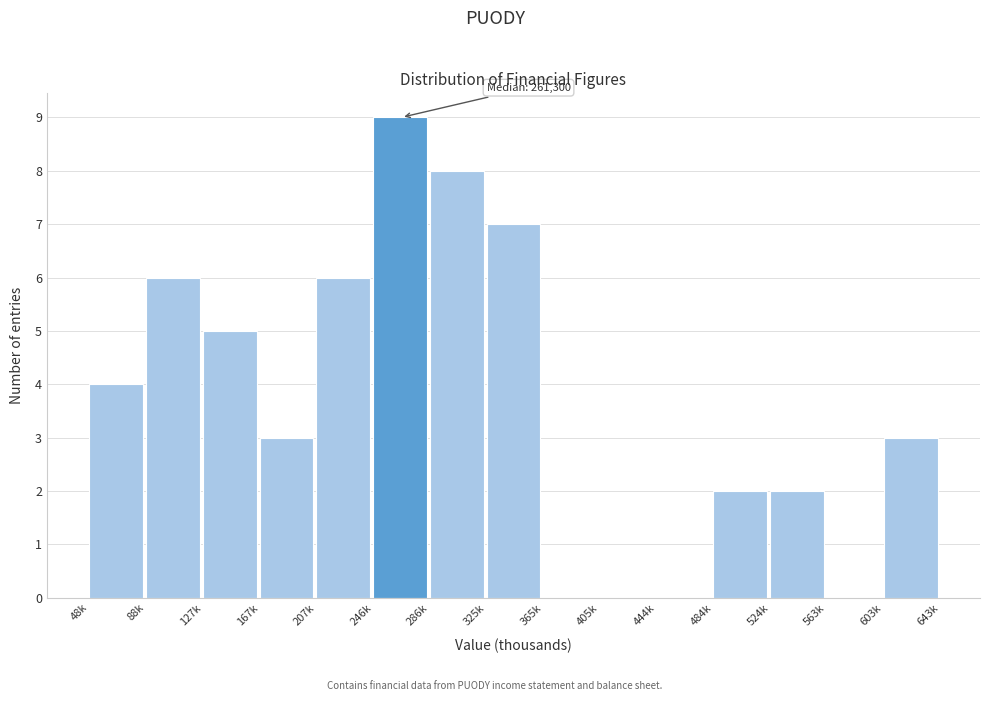

Reading left to right, what are all the values shown in this chart?

48k=4	88k=6	127k=5	167k=3	207k=6	246k=9	286k=8	325k=7	365k=0	405k=0	444k=0	484k=2	524k=2	563k=0	603k=3